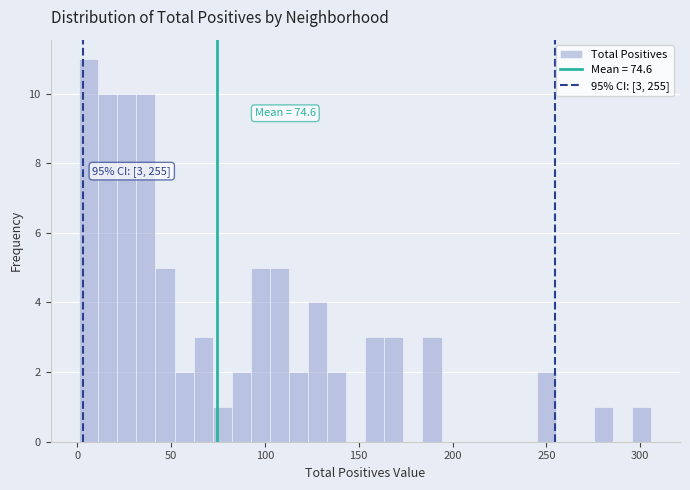

Read against the x-axis, roughly where is the centre of the tallest bar?

5